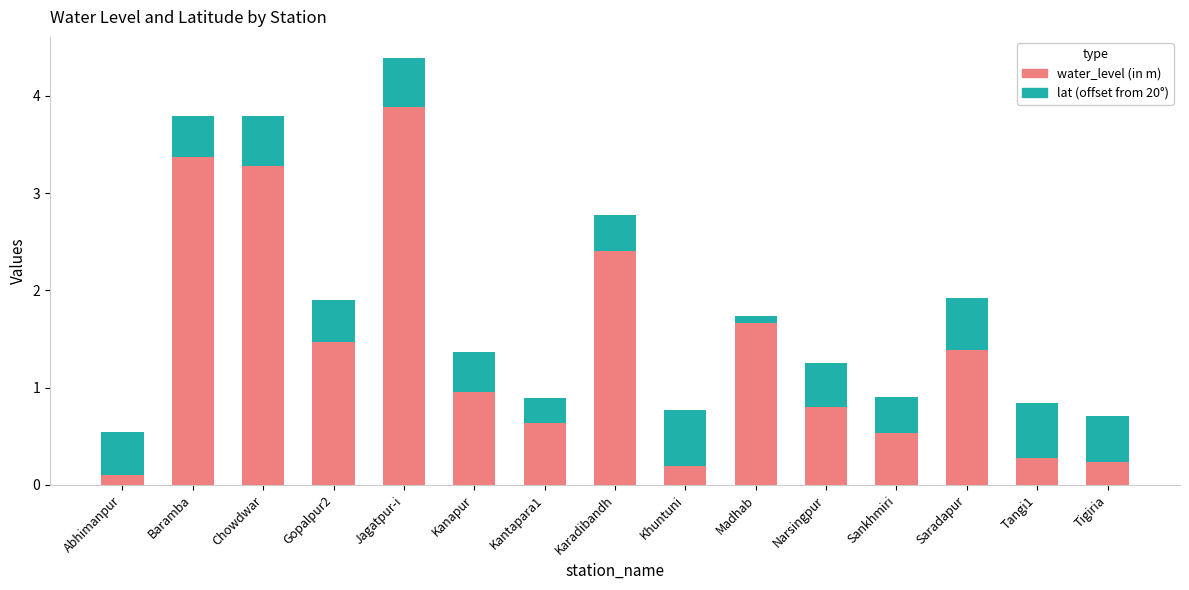

What is the sum of all water_level (in m) values?

21.2